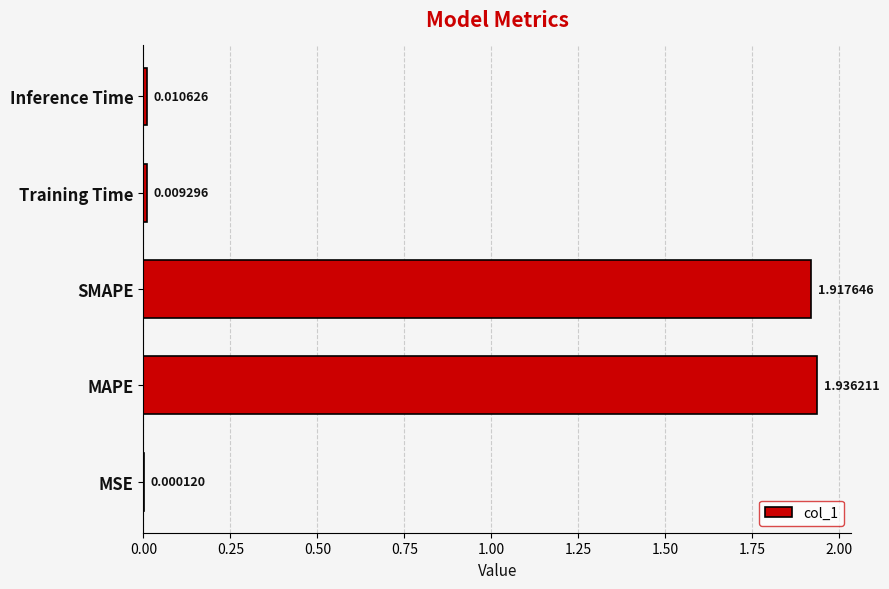

How many series are shown in this chart?

1